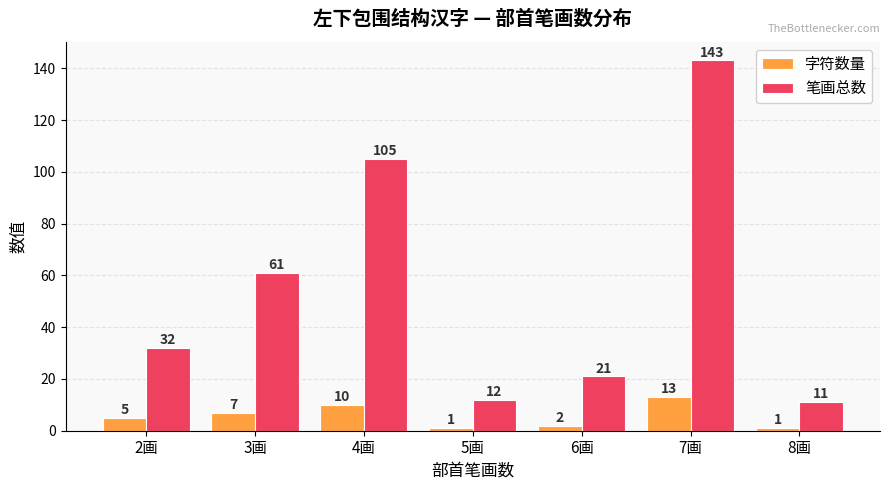

What is the sum of all 字符数量 values?

39